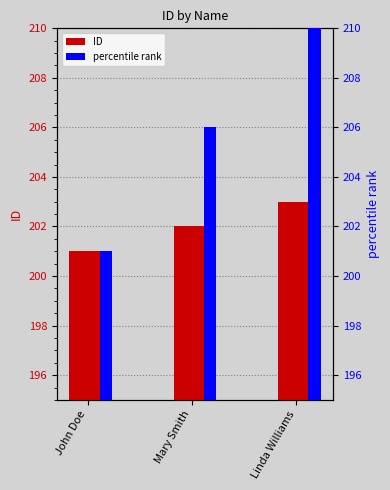

Which series has the largest total across all categories?

percentile rank